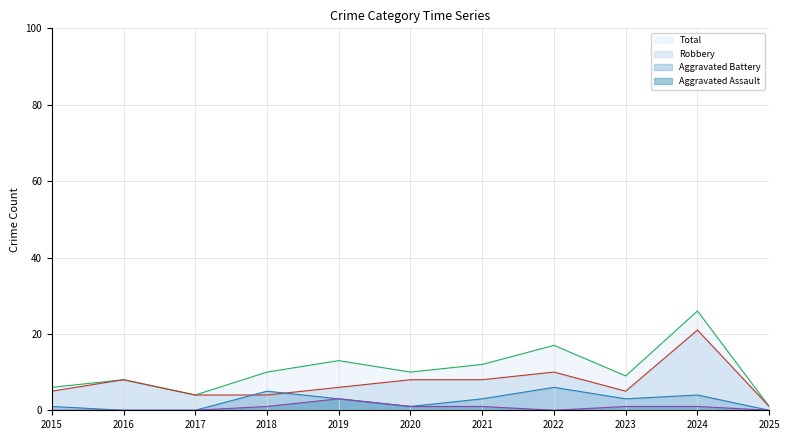

Reading left to right, extract all data points from this chart.

Aggravated Assault: 2015=0	2016=0	2017=0	2018=1	2019=3	2020=1	2021=1	2022=0	2023=1	2024=1	2025=0
Aggravated Battery: 2015=1	2016=0	2017=0	2018=5	2019=3	2020=1	2021=3	2022=6	2023=3	2024=4	2025=0
Robbery: 2015=5	2016=8	2017=4	2018=4	2019=6	2020=8	2021=8	2022=10	2023=5	2024=21	2025=1
Total: 2015=6	2016=8	2017=4	2018=10	2019=13	2020=10	2021=12	2022=17	2023=9	2024=26	2025=1